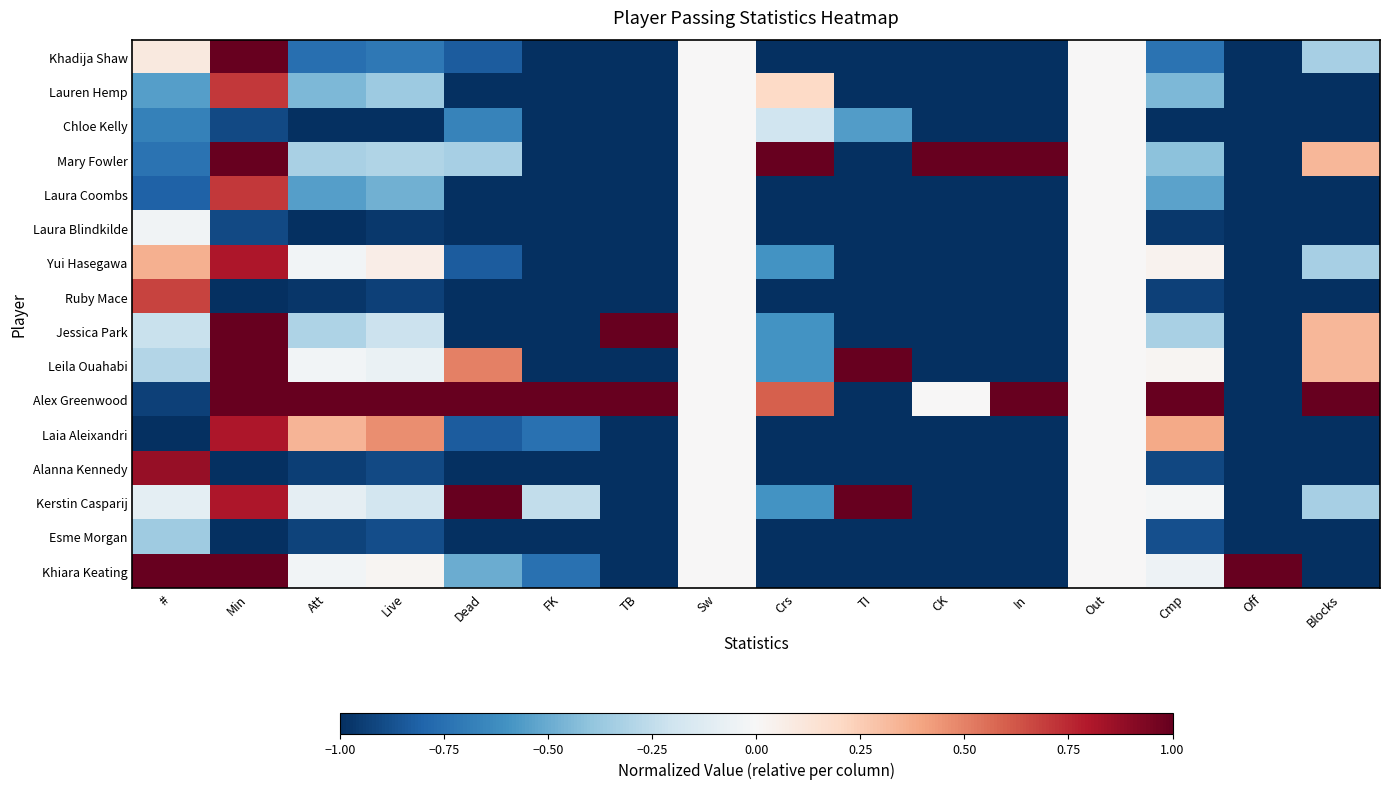

List the series in order of their peak value, lowest first.

Chloe Kelly, Laura Blindkilde, Esme Morgan, Ruby Mace, Lauren Hemp, Laura Coombs, Yui Hasegawa, Laia Aleixandri, Alanna Kennedy, Khadija Shaw, Mary Fowler, Jessica Park, Leila Ouahabi, Alex Greenwood, Kerstin Casparij, Khiara Keating